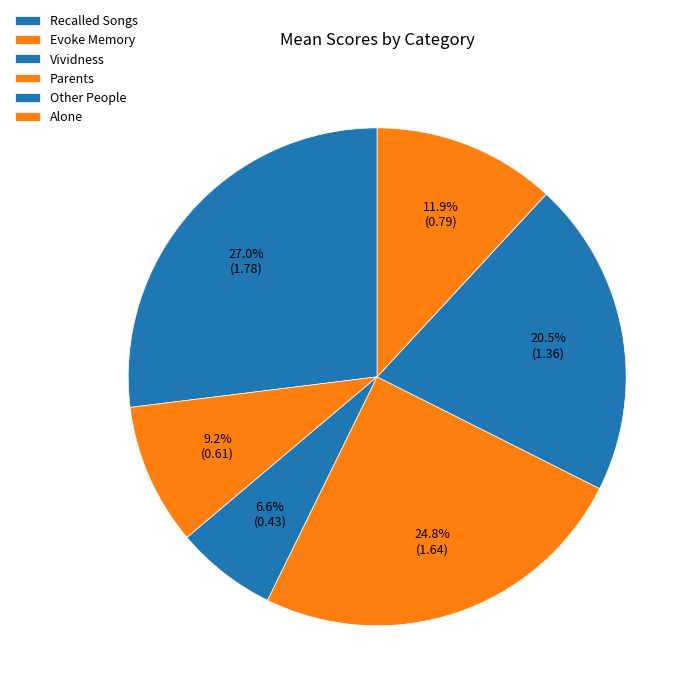

Is the sum of Alone and Evoke Memory greater than half?

No